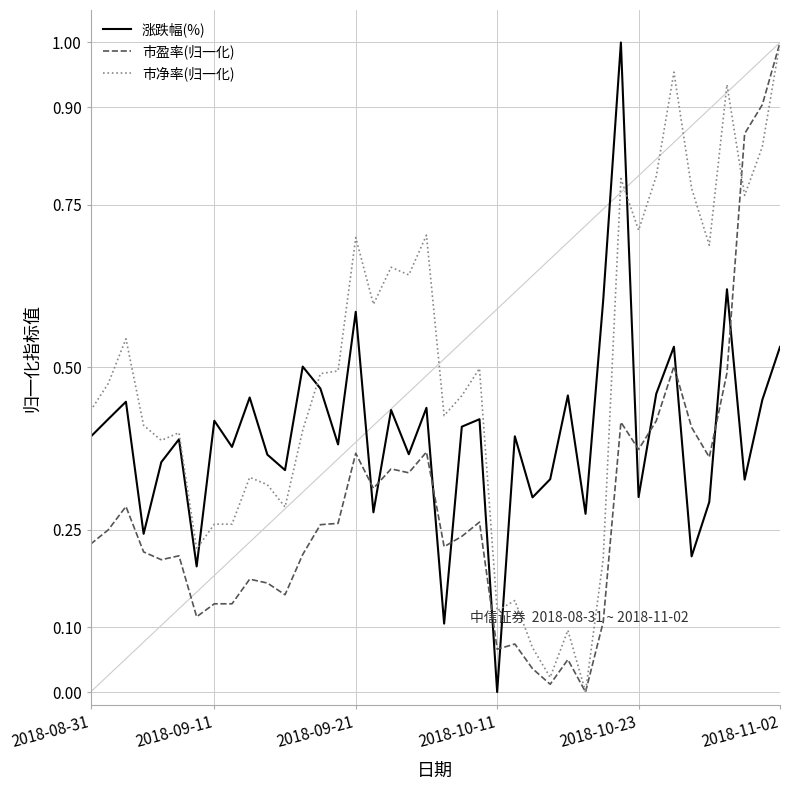

How many lines are shown in the chart?

3